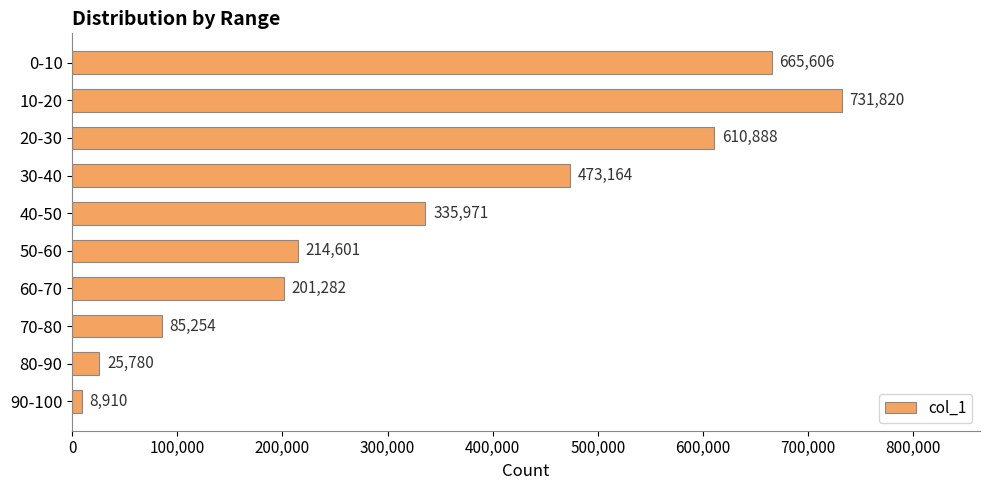

List the labels in order of value, smallest first.

90-100, 80-90, 70-80, 60-70, 50-60, 40-50, 30-40, 20-30, 0-10, 10-20